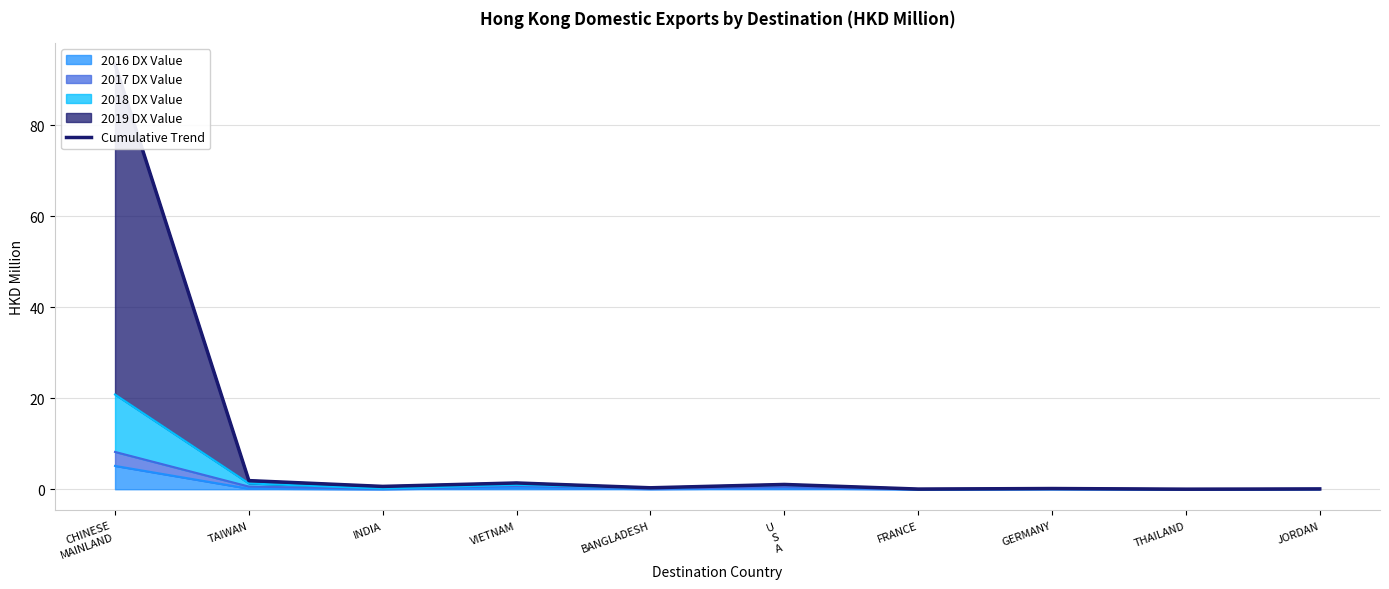

At which category does the chart reach its peak across all series?

CHINESE
MAINLAND